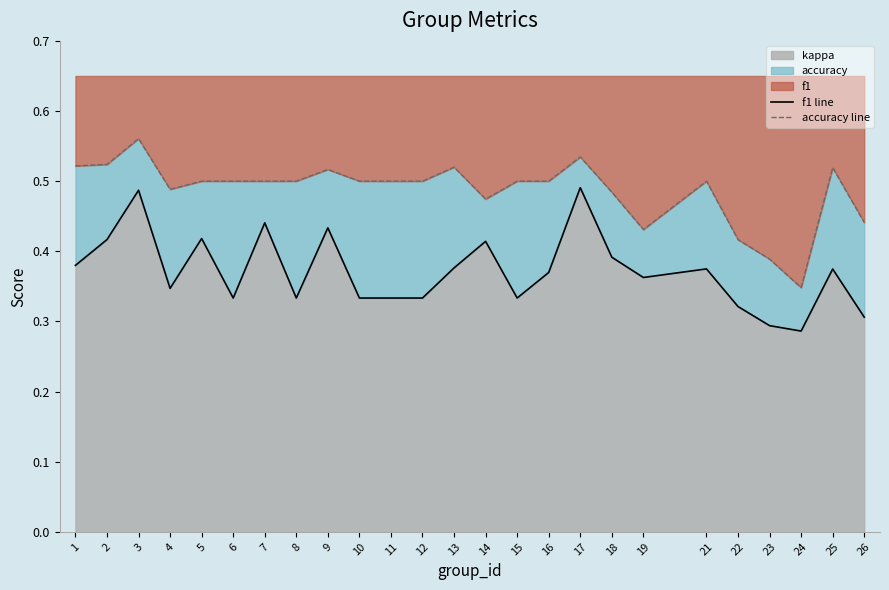

Does the chart display data point markers on the line(s)?

No